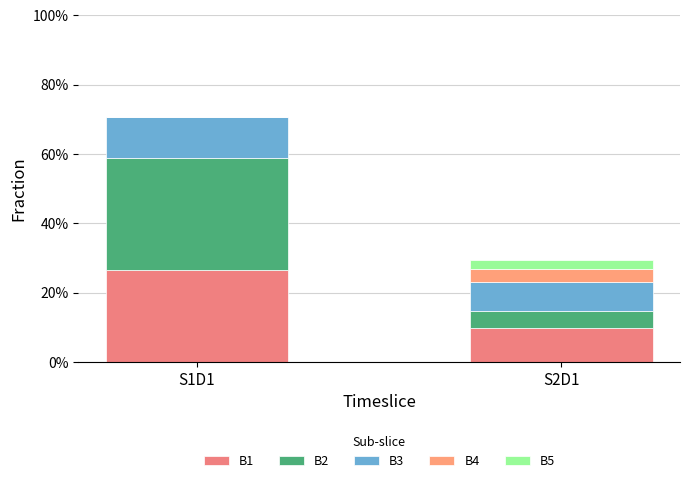

Are the bars grouped side by side (vs. stacked)?

No